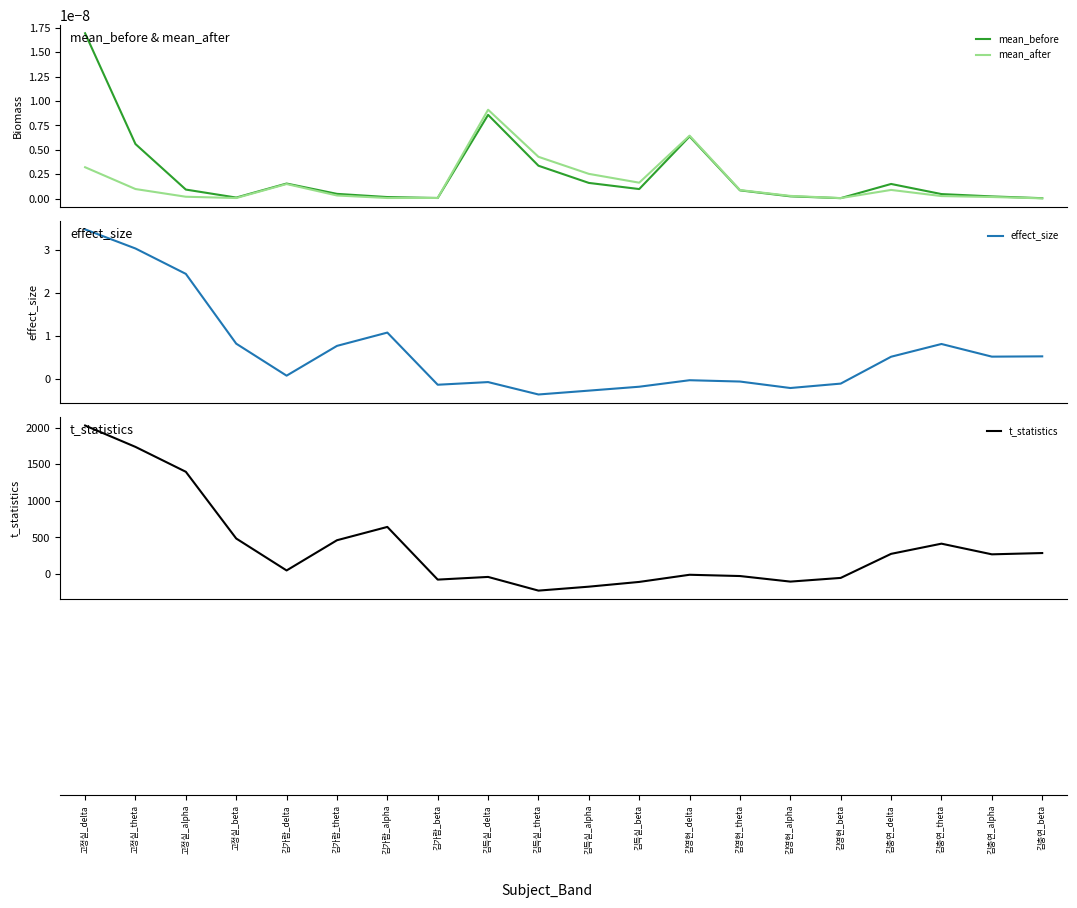

What is the maximum value shown in the chart?

2029.8